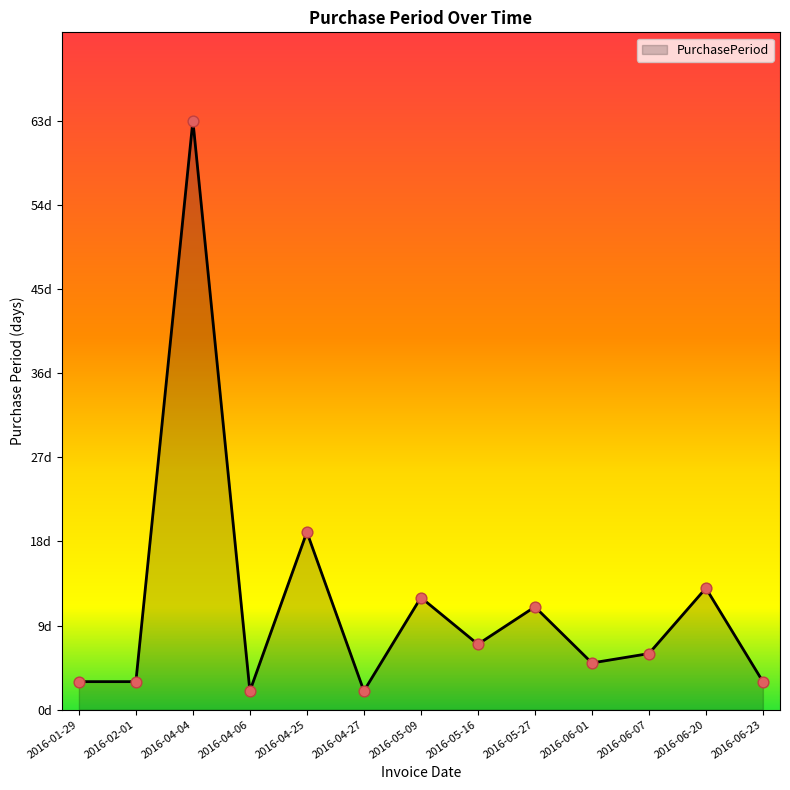

What is the ratio of the value at 2016-04-06 to the value at 2016-05-16?

0.3